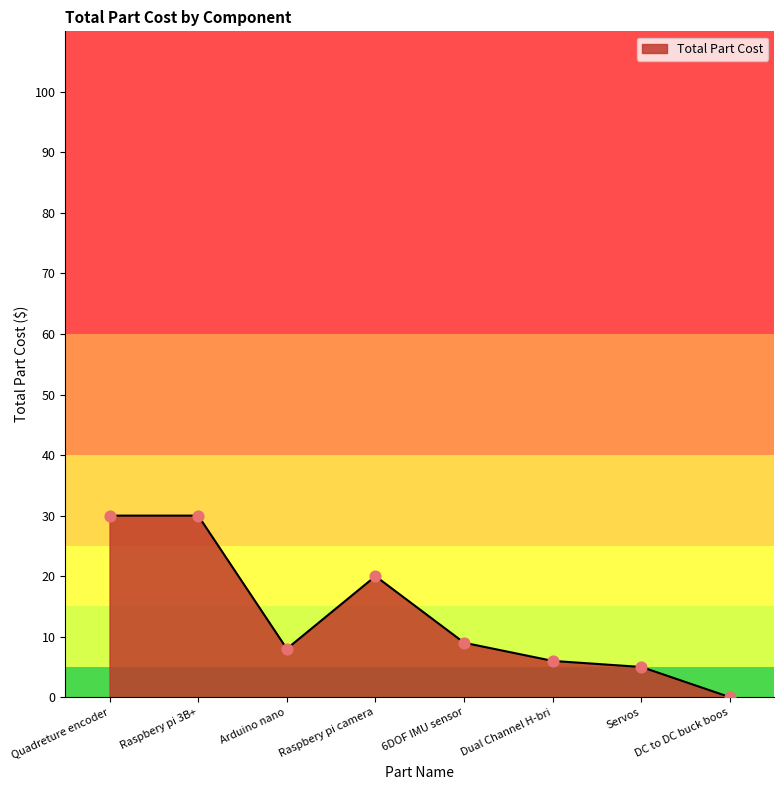

Between 6DOF IMU sensor and Servos, which is larger?

6DOF IMU sensor